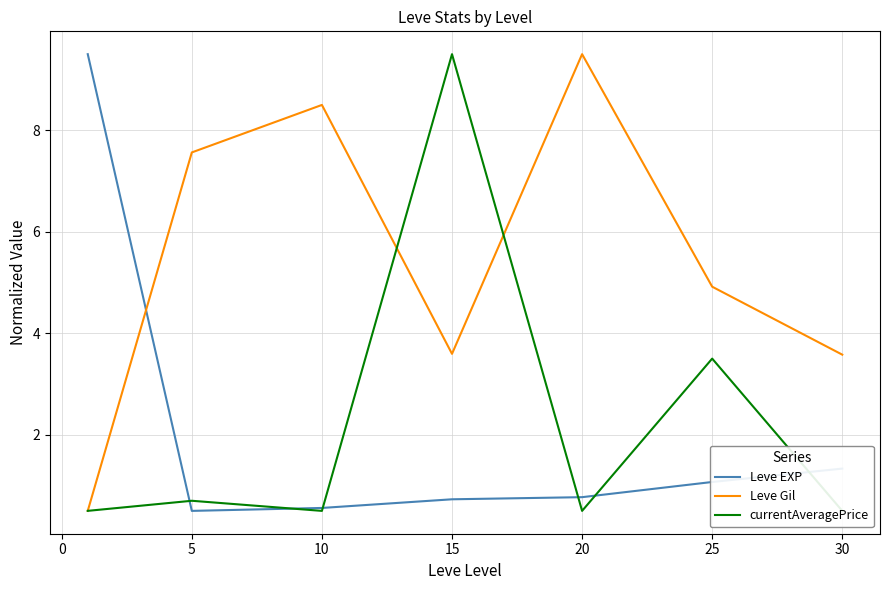

What is the sum of all Leve Gil values?

38.2